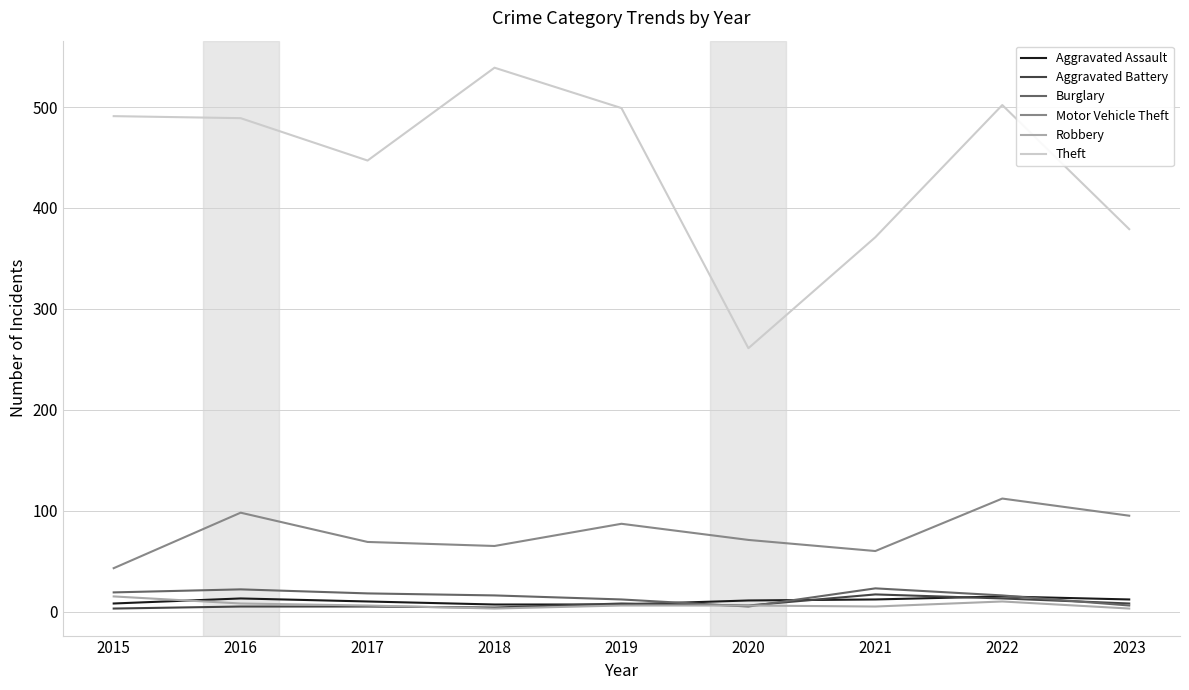

True or false: Robbery and Motor Vehicle Theft intersect in this chart.

False